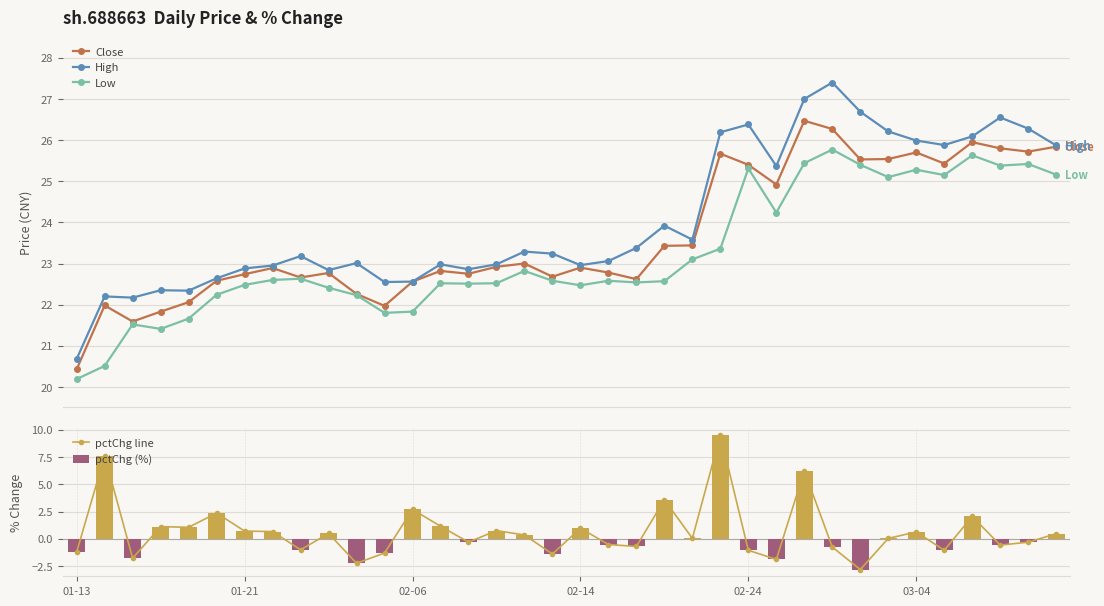

Which series has the largest range (max minus min)?

pctChg line